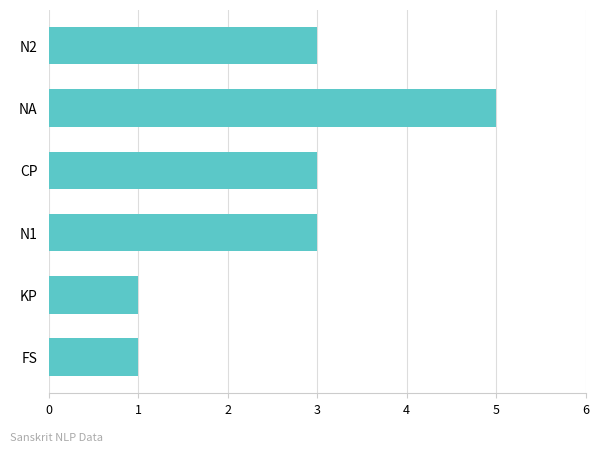

Does the chart contain stacked bars?

No